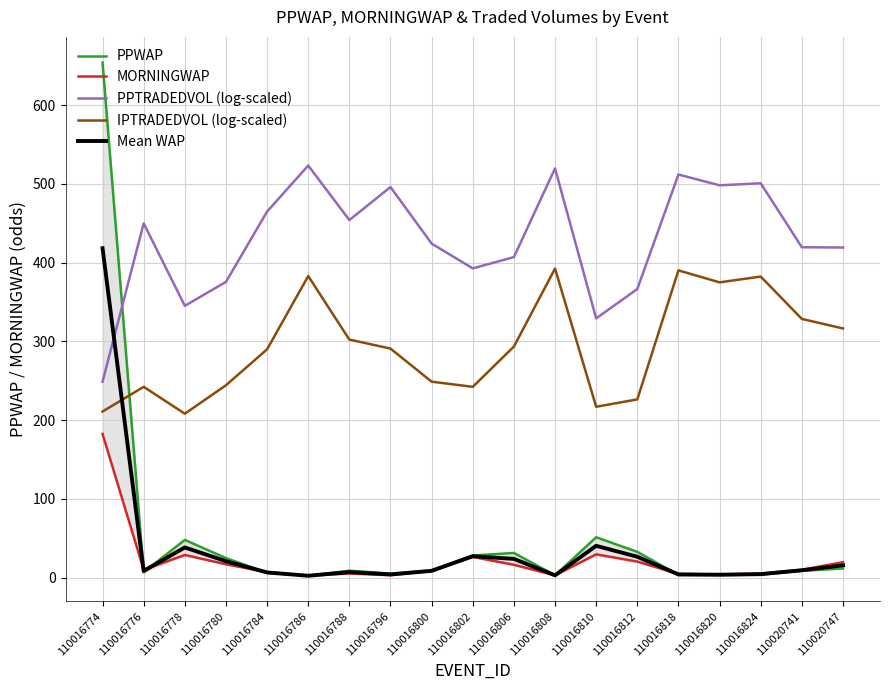

What is the difference between the highest and lowest values at 110016824?

497.2